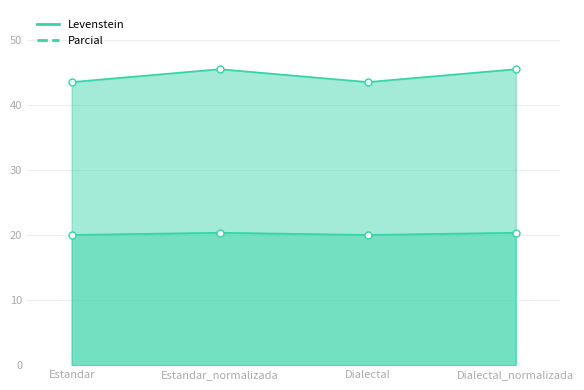

Read the Levenstein value at Estandar_normalizada.

20.3